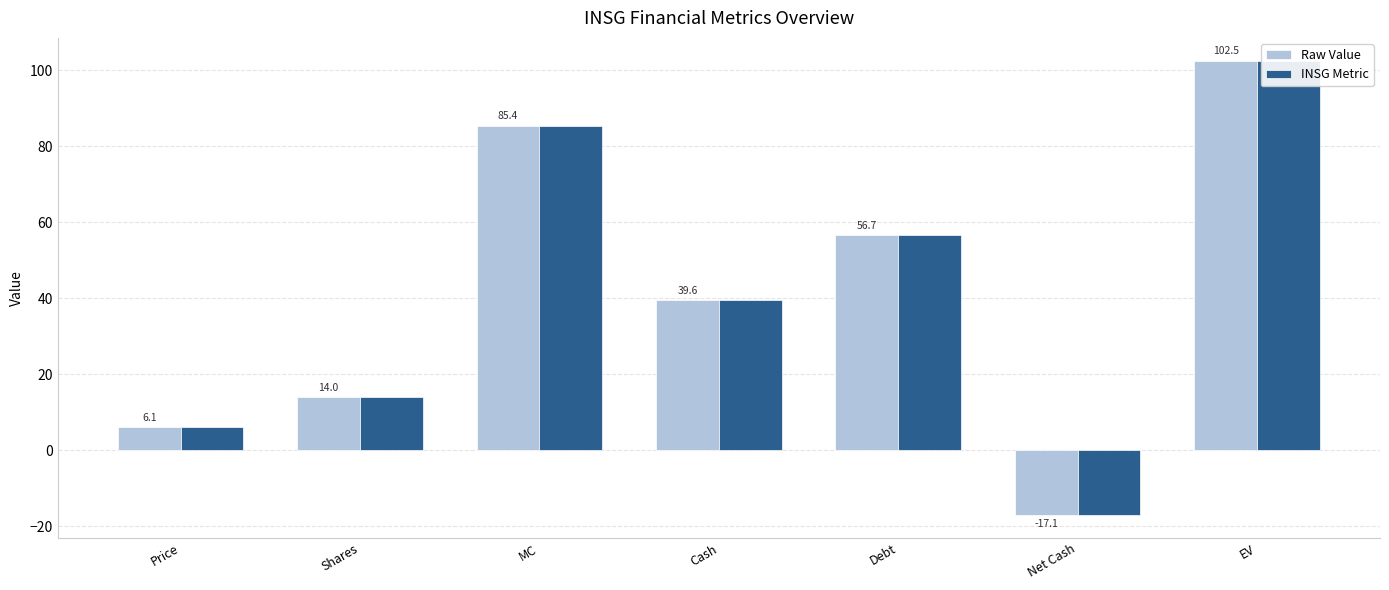

How many groups of bars are there?

7